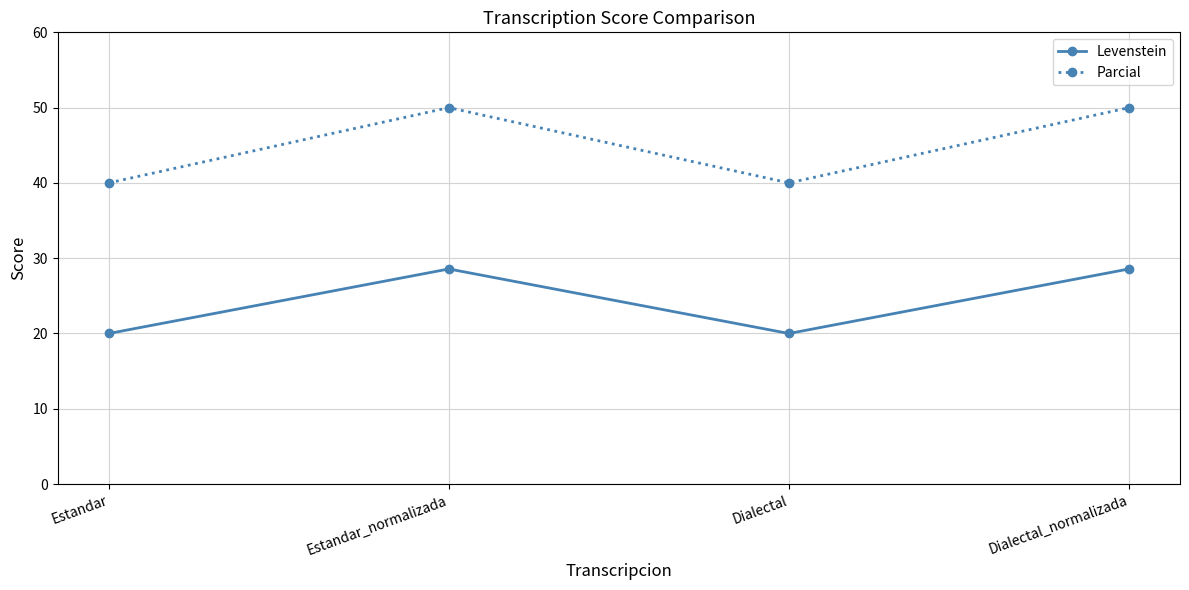

Read the Parcial value at Estandar.

40.0